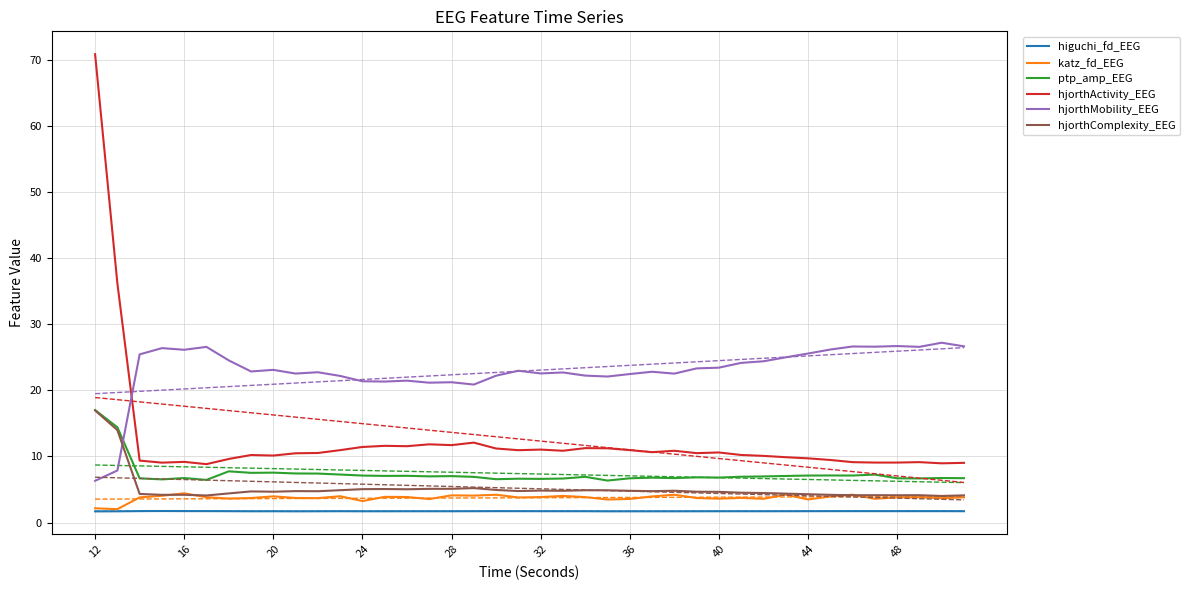

True or false: hjorthMobility_EEG and hjorthActivity_EEG intersect in this chart.

True